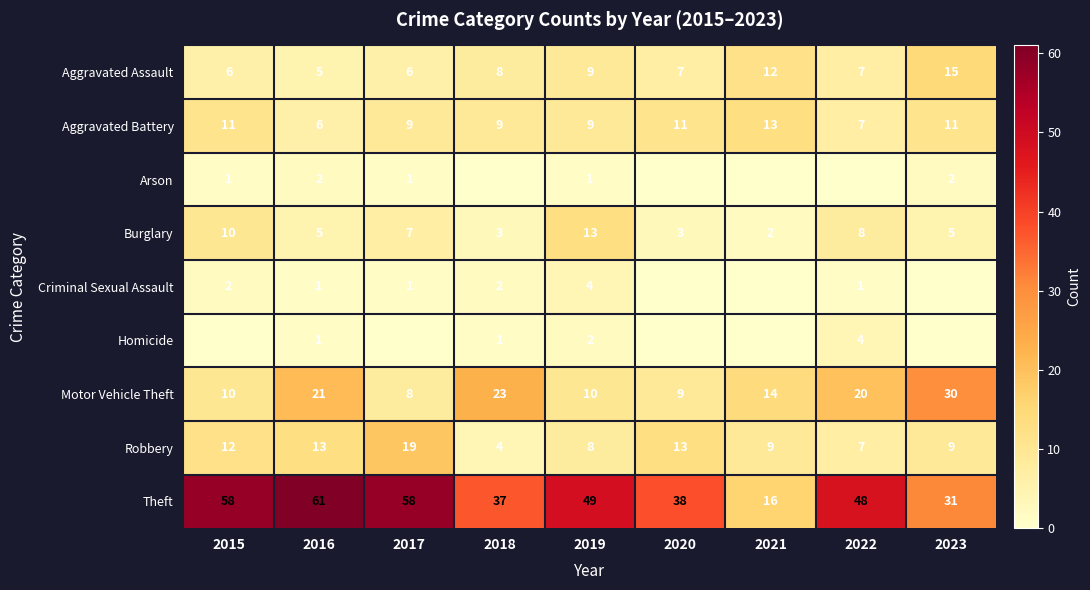

What is the difference between the second highest and minimum values in the Aggravated Battery series?

5